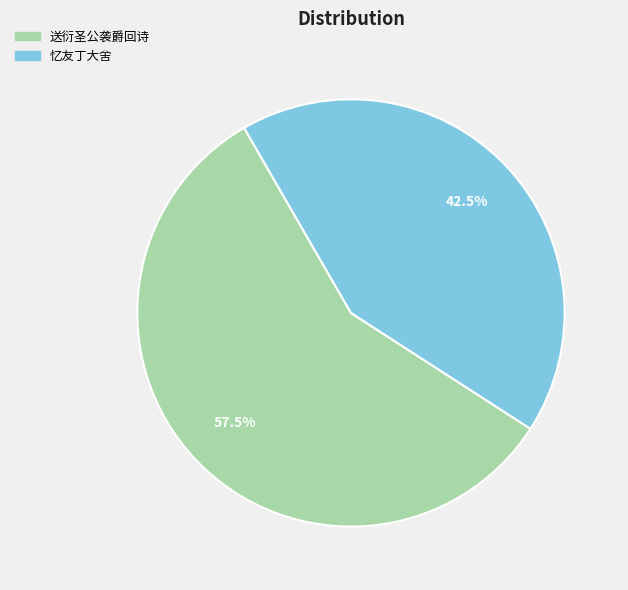

Is there any slice that represents more than half of the pie?

Yes